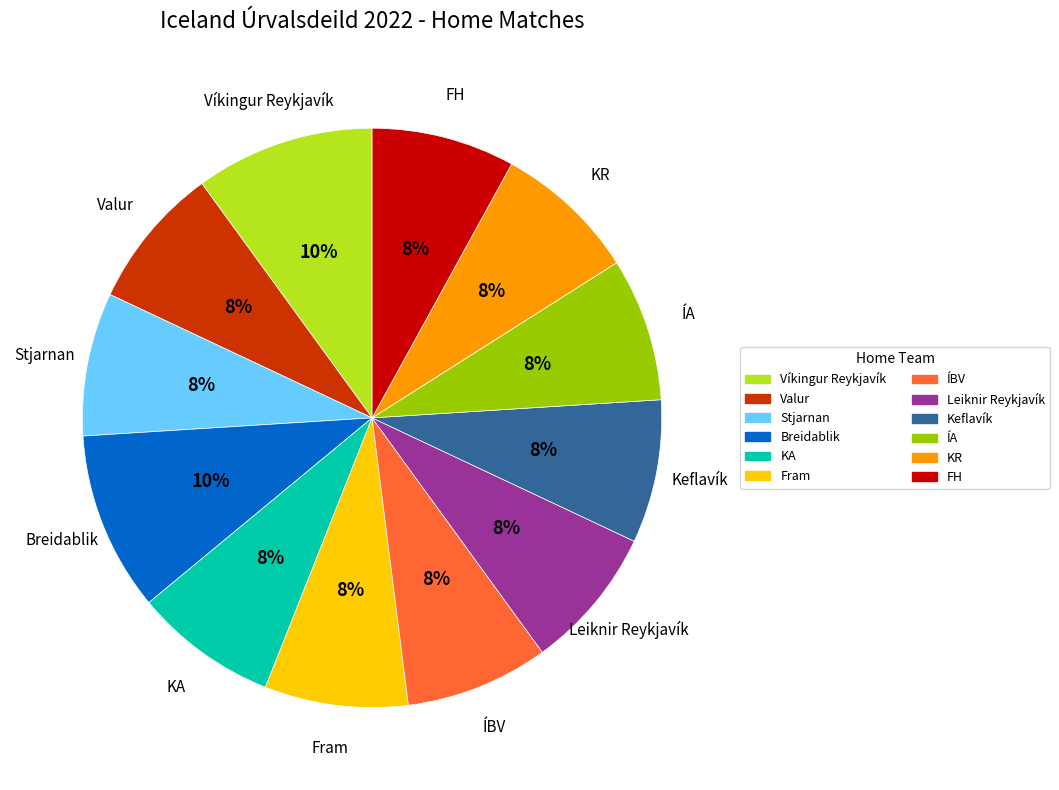

Is the sum of Valur and Leiknir Reykjavík greater than half?

No